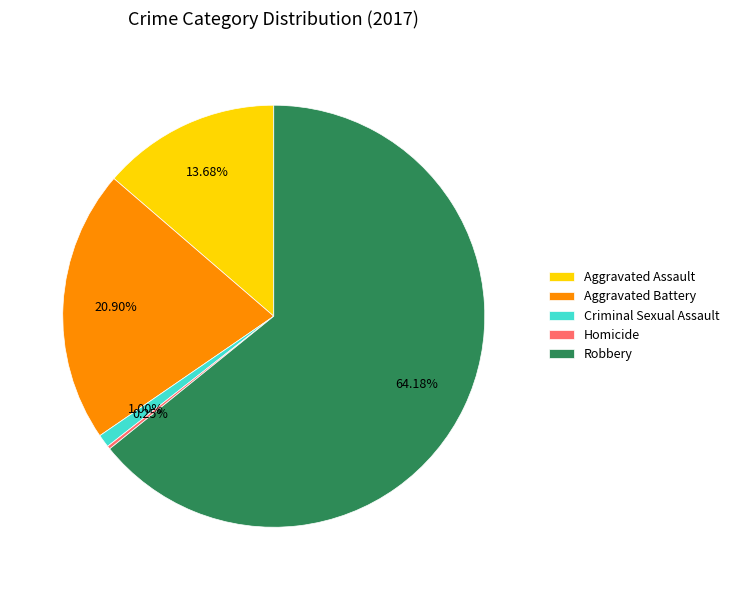

The Criminal Sexual Assault slice represents 11% of the pie. True or false?

False